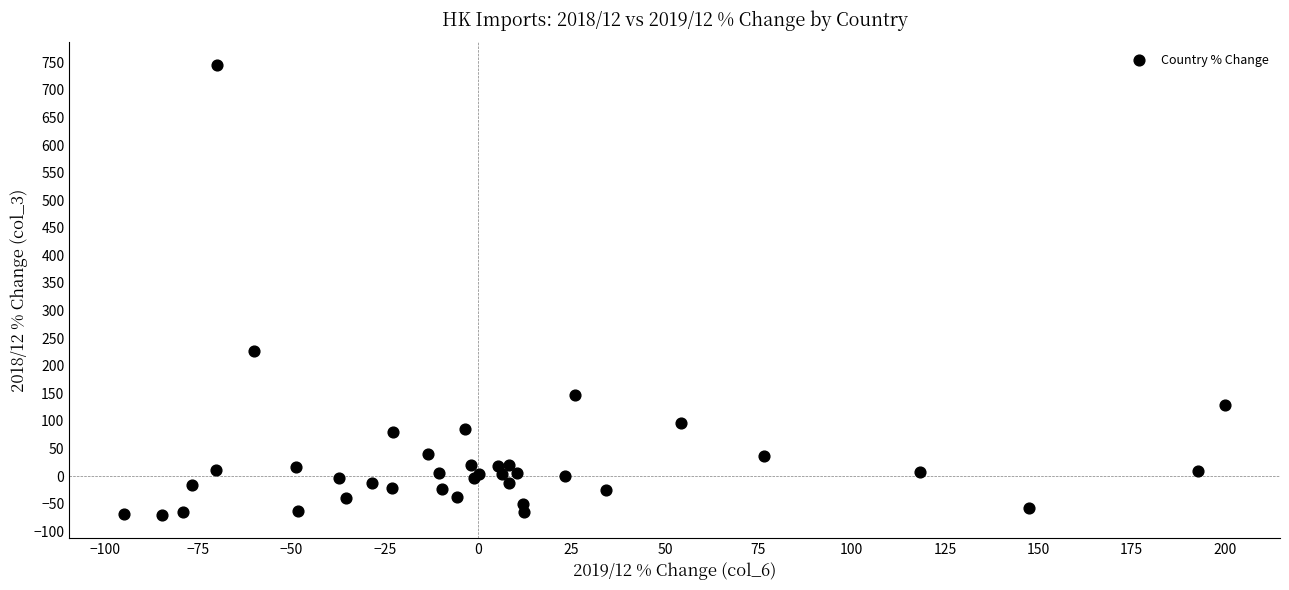

What Y value in the scatter plot is closest to 337?

227.1